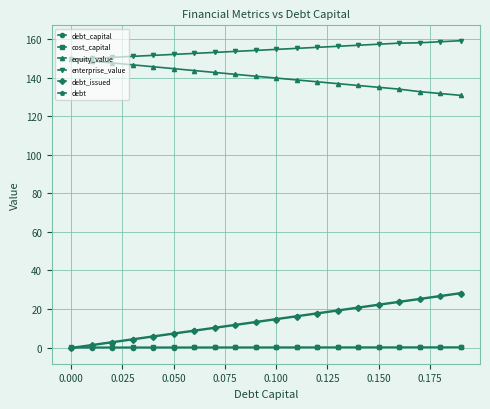

What is the value of the equity_value point at the 9th from the left?

141.7